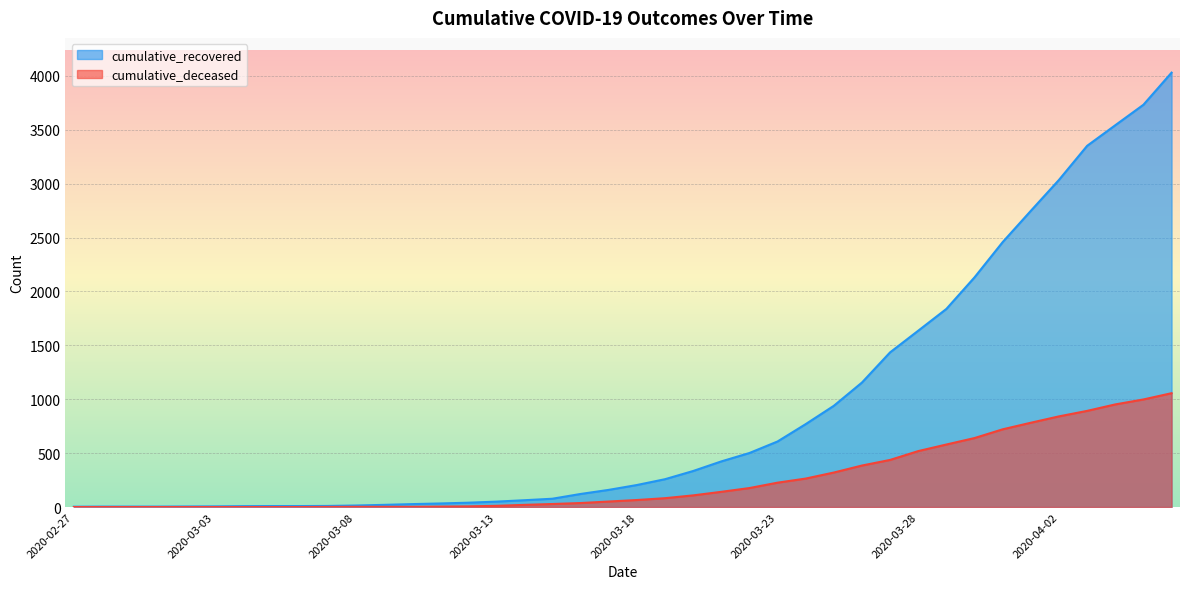

What is the difference between the cumulative_recovered values at 2020-03-08 and 2020-03-19?

244